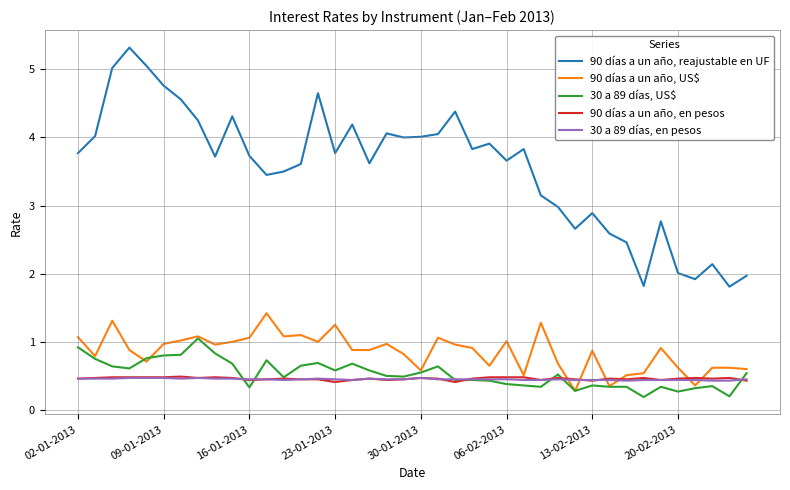

How many series are shown in this chart?

5